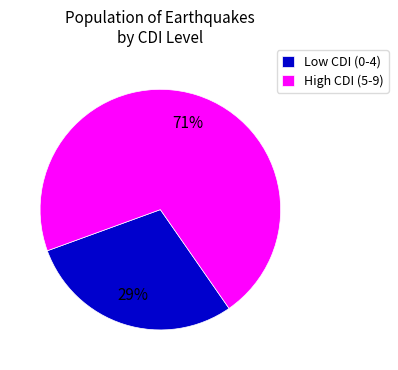

Rank the categories by value from lowest to highest.

Low CDI (0-4), High CDI (5-9)